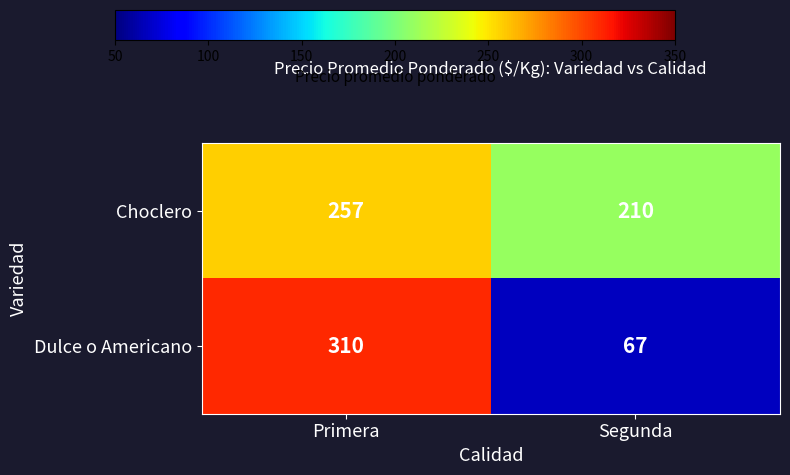

What is the smallest value displayed?

67